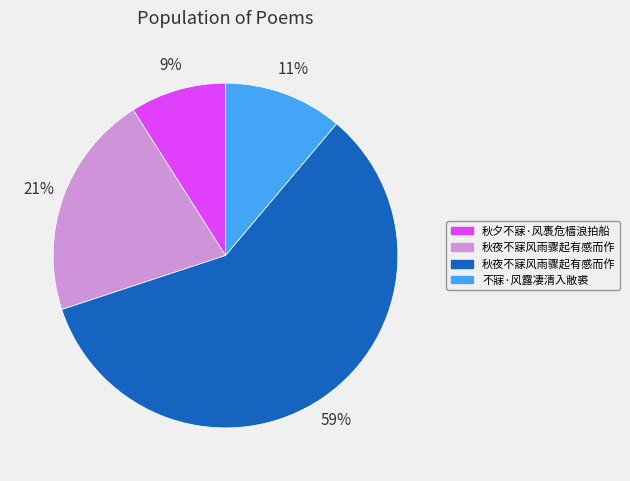

To the nearest percent, what is the average slice percentage?

25%